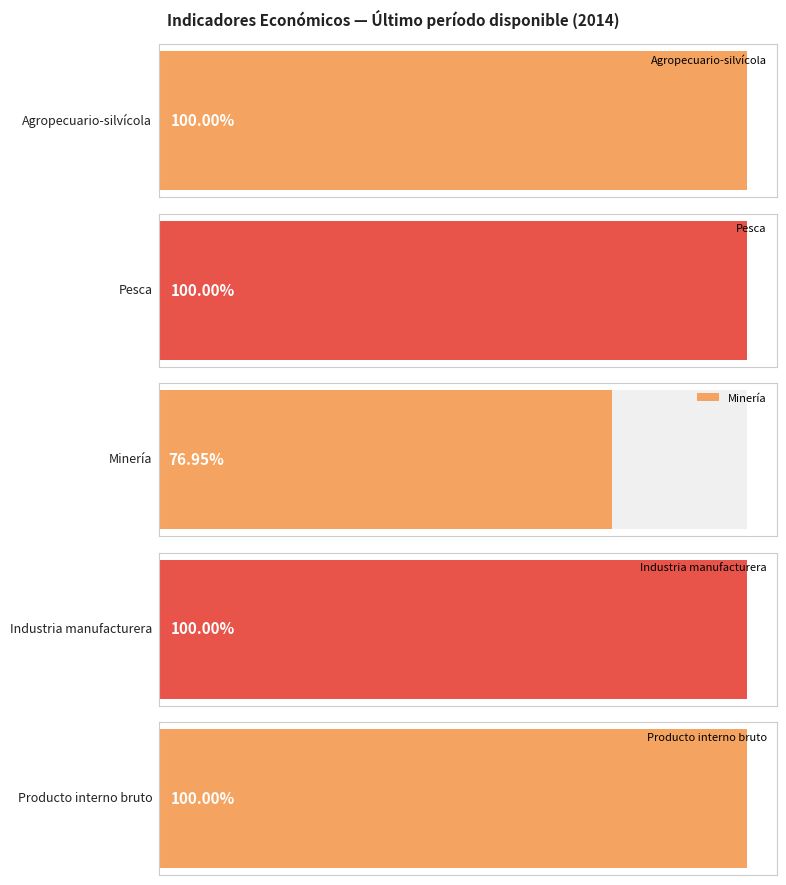

Which series has the largest total across all categories?

Producto interno bruto